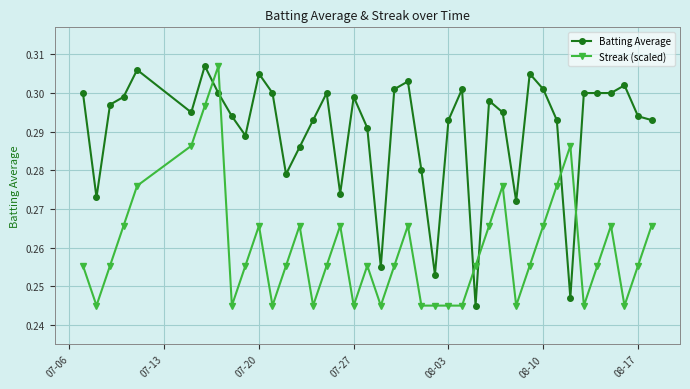

List the series in order of their overall mean, lowest first.

Streak (scaled), Batting Average